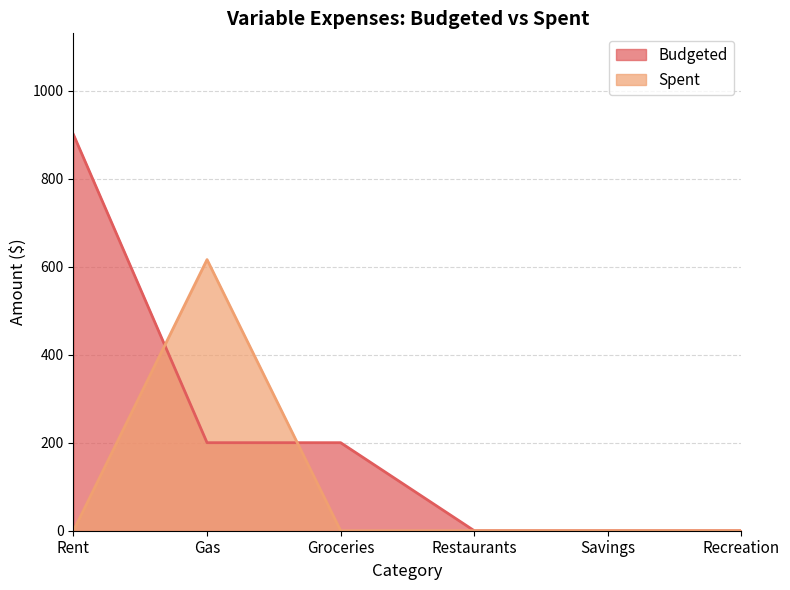

Count the number of data series in this chart.

2